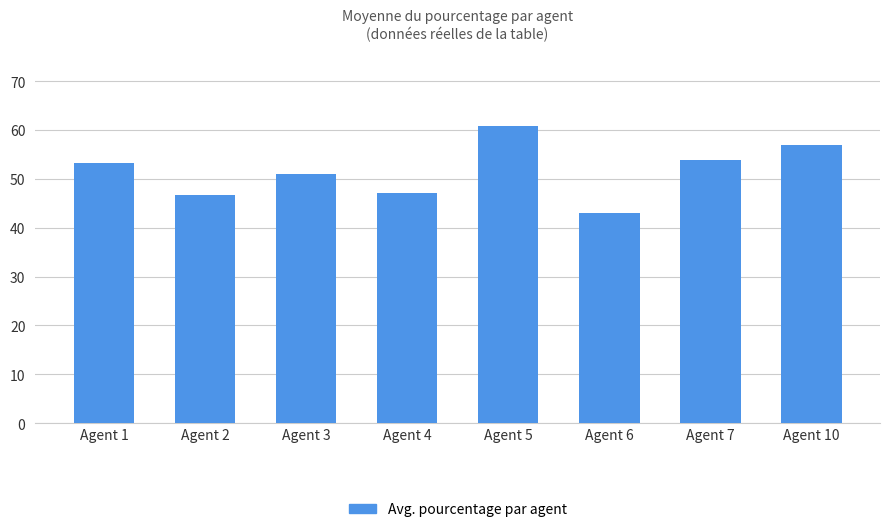

What is the value of the 5th bar from the left?

60.8